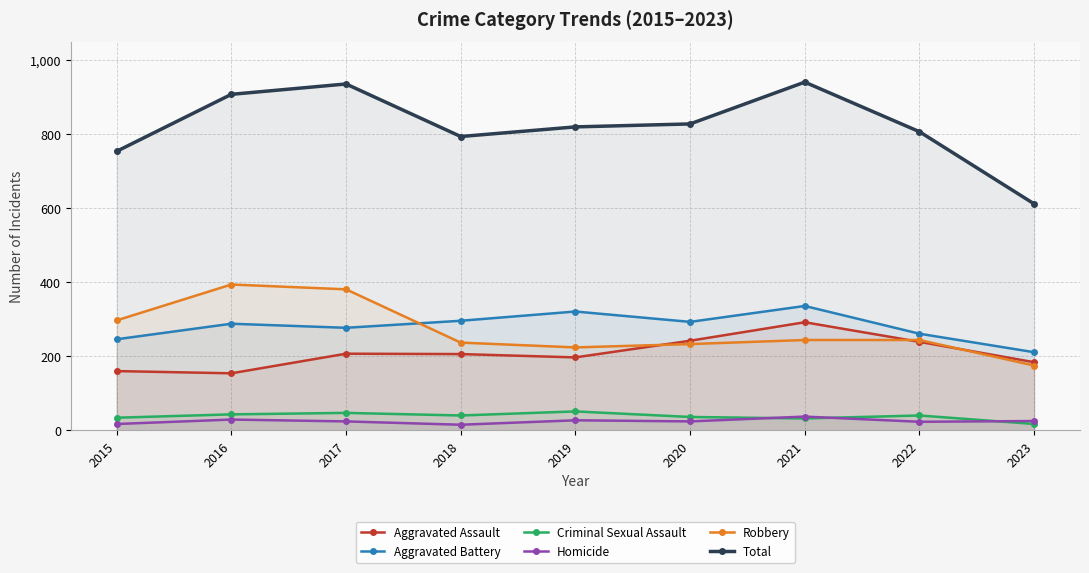

Reading left to right, extract all data points from this chart.

Aggravated Assault: 160	154	207	206	197	242	292	239	184
Aggravated Battery: 246	288	277	296	321	293	336	261	211
Criminal Sexual Assault: 34	43	47	40	51	36	32	40	17
Homicide: 17	29	24	15	27	24	37	23	25
Robbery: 297	394	381	237	224	233	244	244	175
Total: 754	908	936	794	820	828	941	807	612